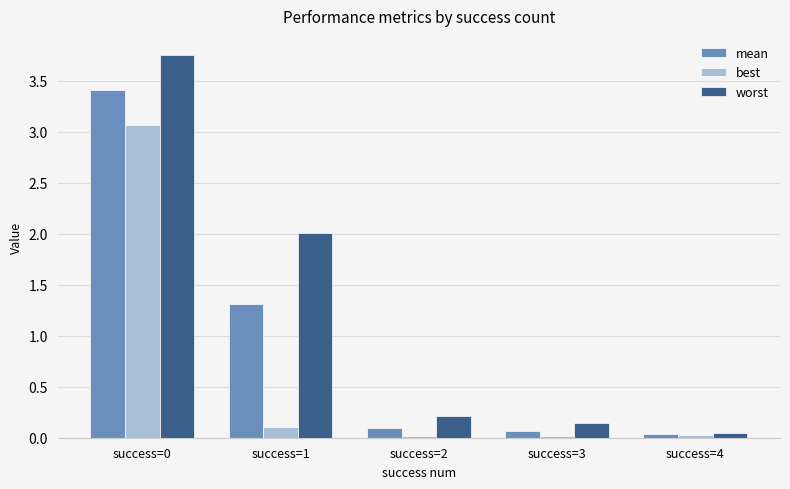

The mean series shows 2.3 at success=1. True or false?

False